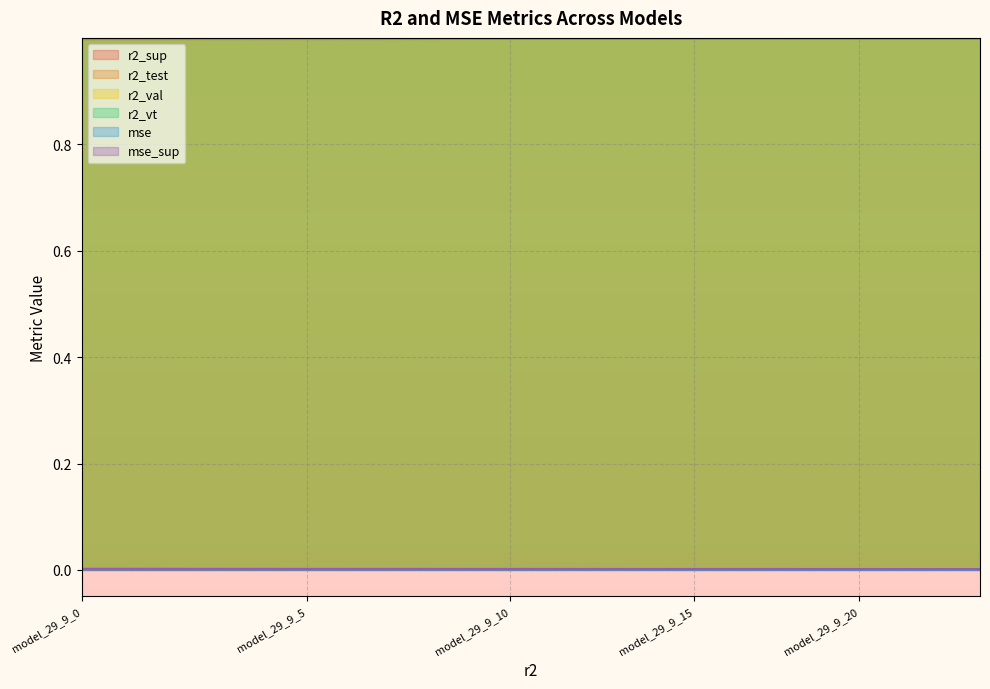

Rank the categories by mse_sup value from lowest to highest.

model_29_9_0, model_29_9_1, model_29_9_2, model_29_9_3, model_29_9_4, model_29_9_5, model_29_9_6, model_29_9_7, model_29_9_8, model_29_9_9, model_29_9_10, model_29_9_11, model_29_9_12, model_29_9_13, model_29_9_14, model_29_9_15, model_29_9_16, model_29_9_17, model_29_9_18, model_29_9_19, model_29_9_20, model_29_9_21, model_29_9_22, model_29_9_23, model_29_9_24